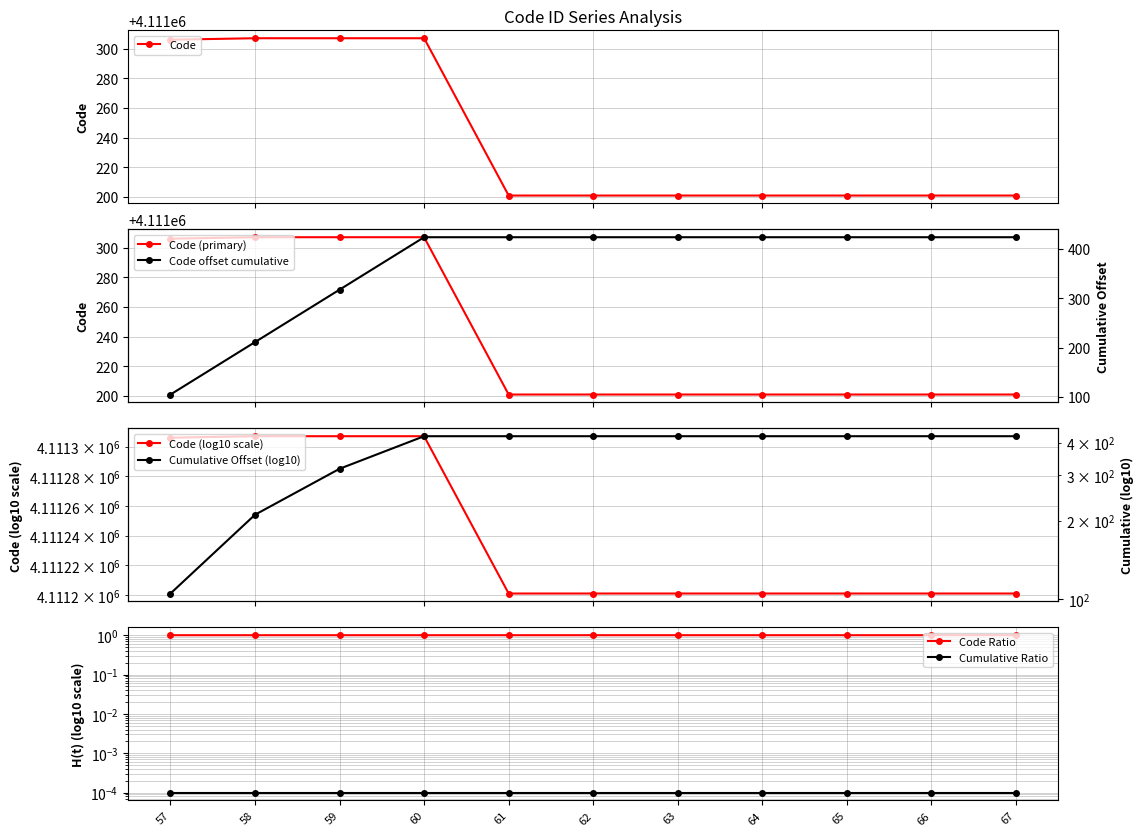

Approximately how many times larger is the value at 58 compared to 57?

1.0